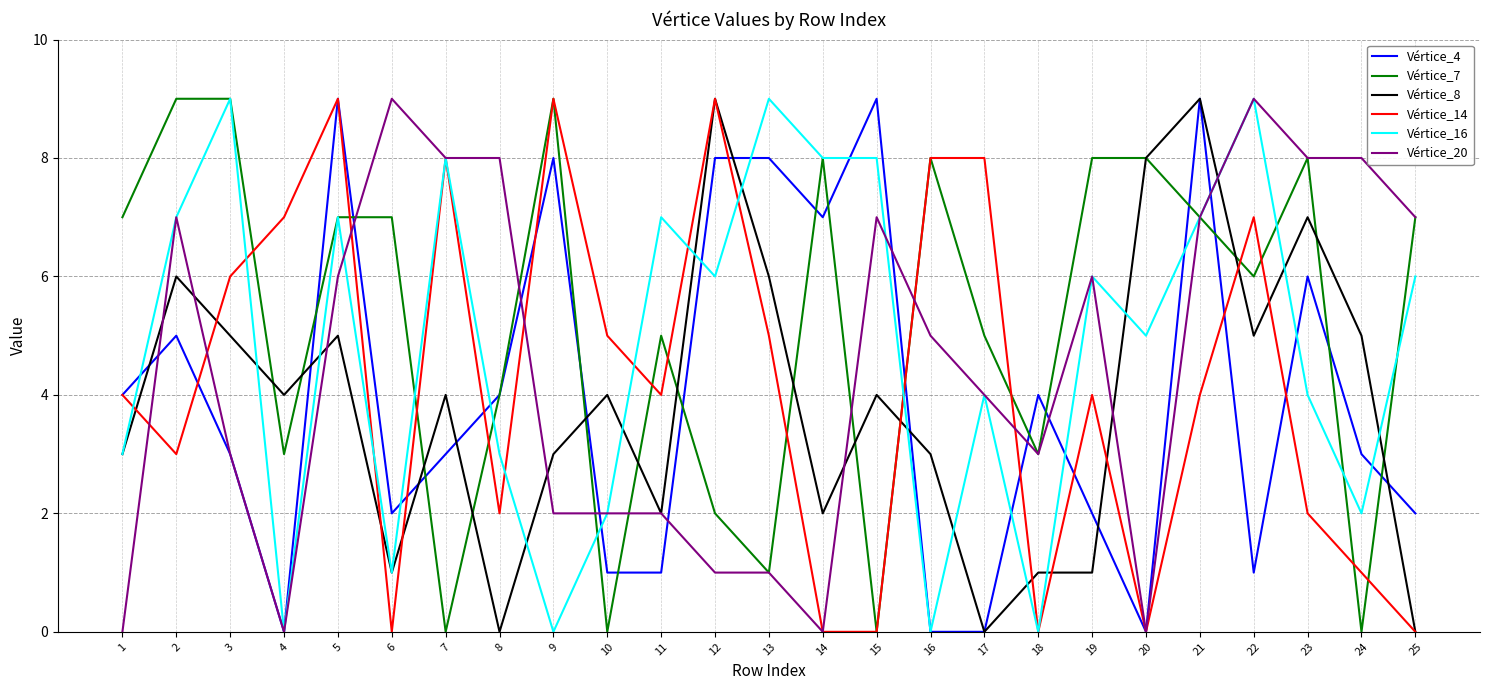

The value of Vértice_7 at 3 is 15. True or false?

False